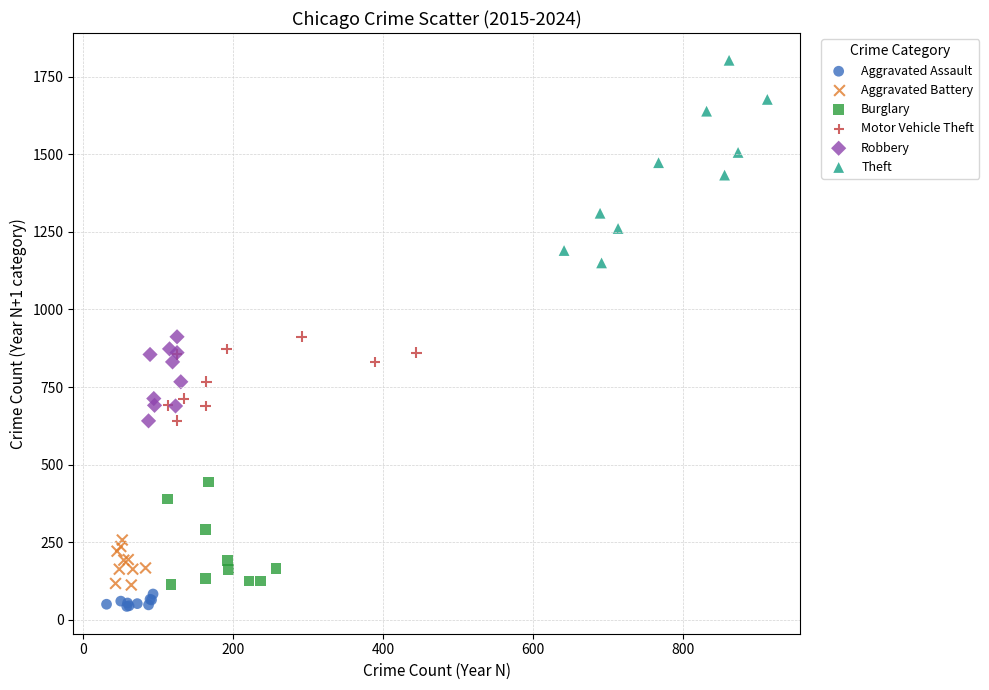

What are all the series names shown in the legend?

Aggravated Assault, Aggravated Battery, Burglary, Motor Vehicle Theft, Robbery, Theft